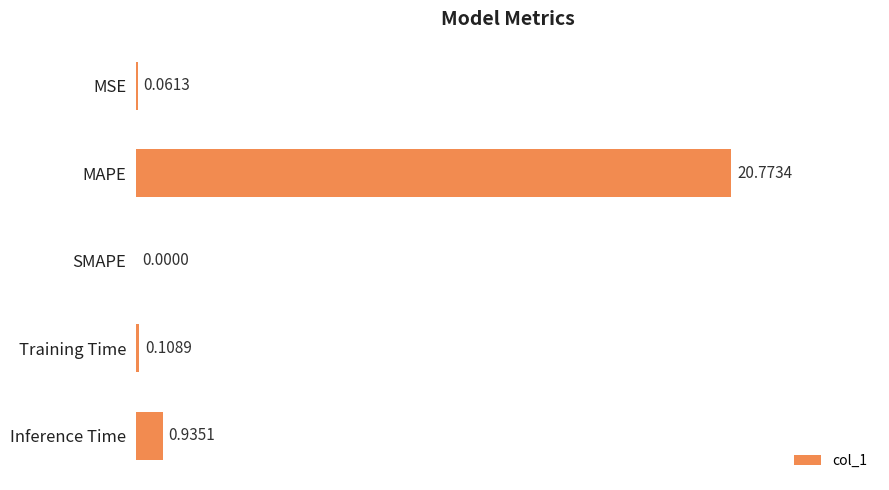

What is the greatest value displayed?

20.8